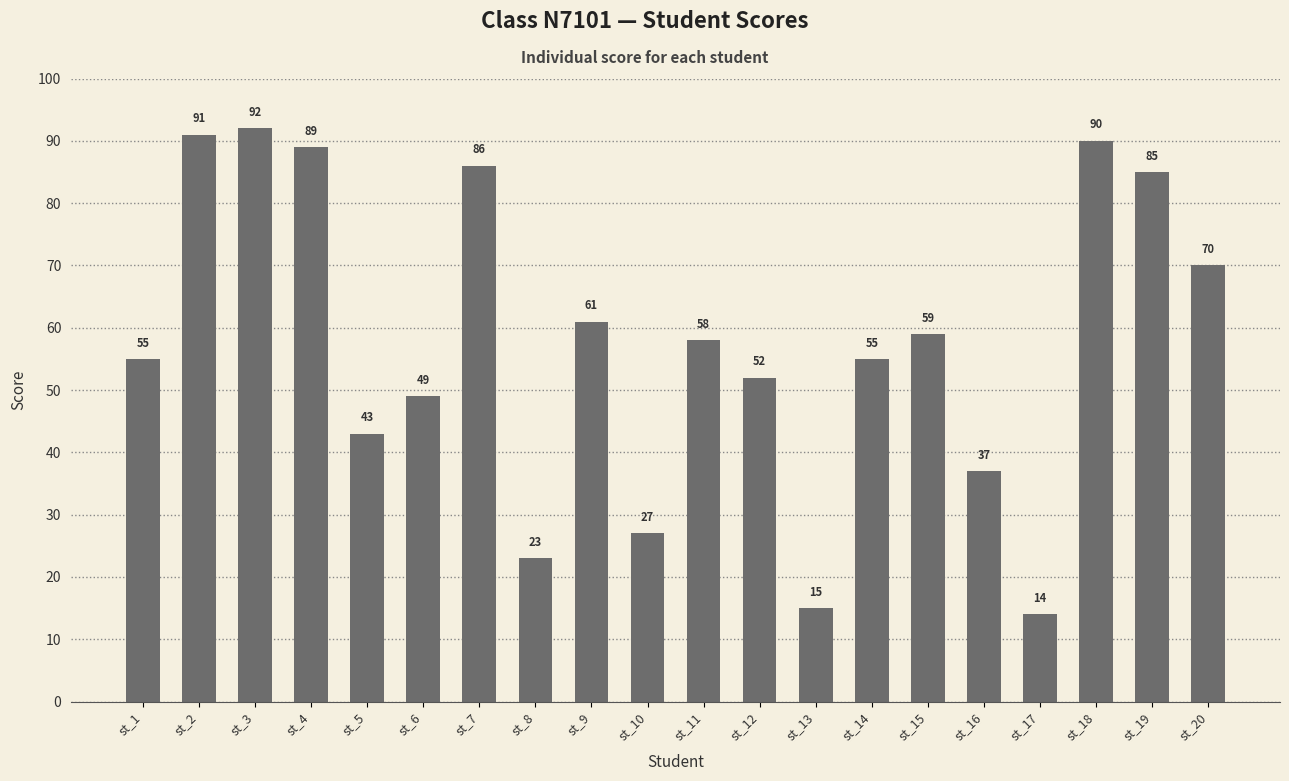

Which category has the highest value across all series?

st_3